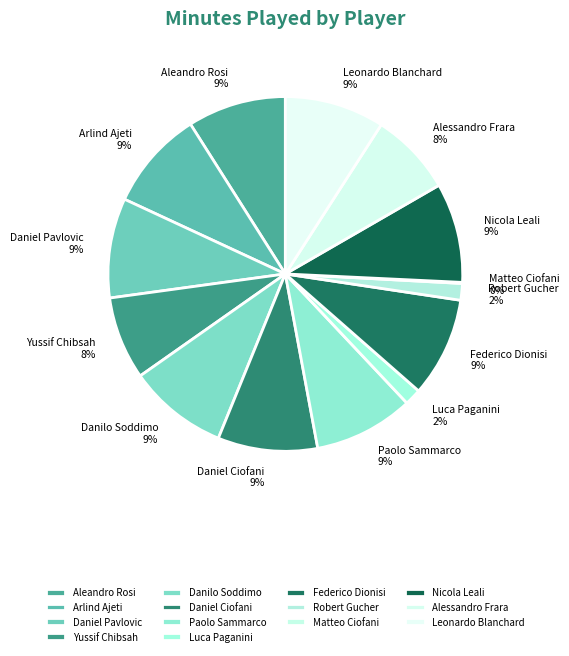

How many slices are in this pie chart?

14